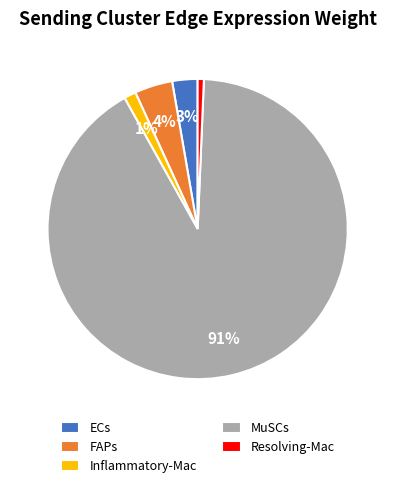

Which slice is the largest?

MuSCs